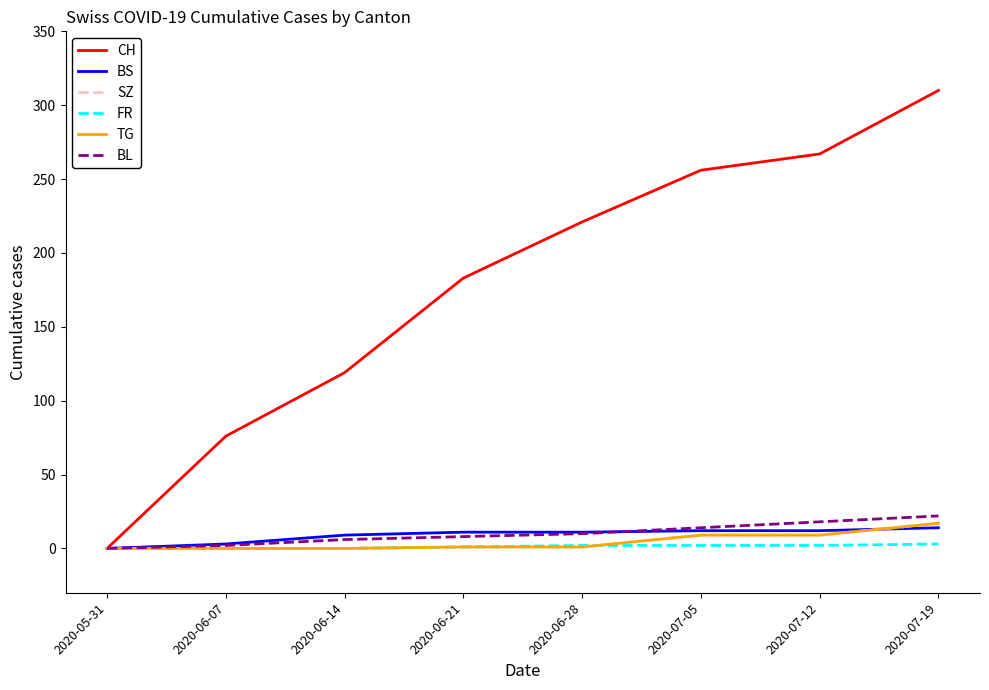

Which category has the highest value across all series?

2020-07-19